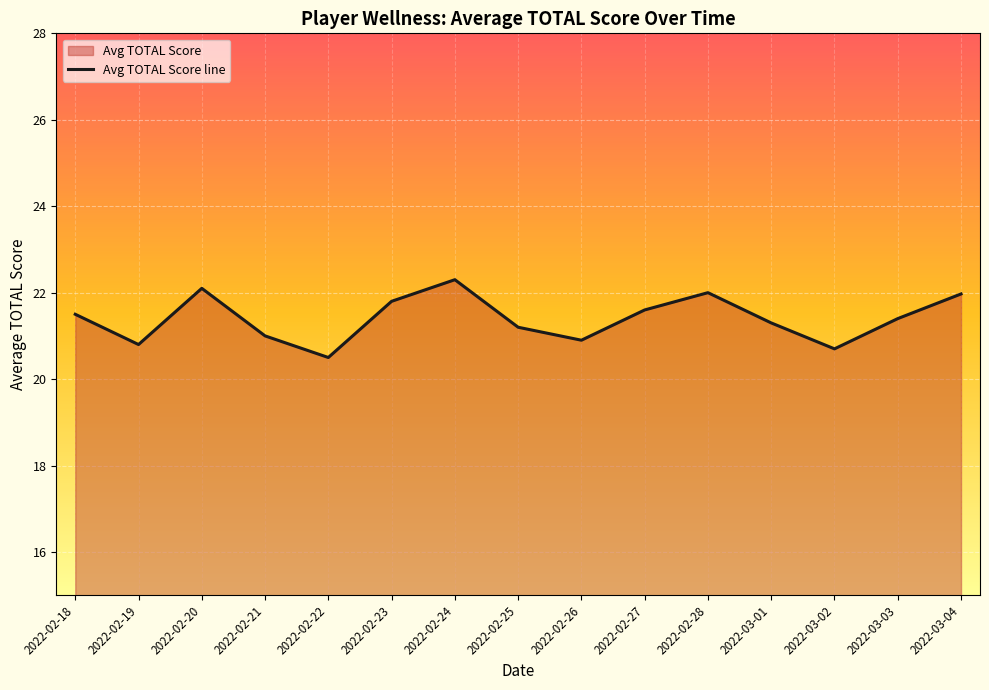

How many values exceed 21?

10